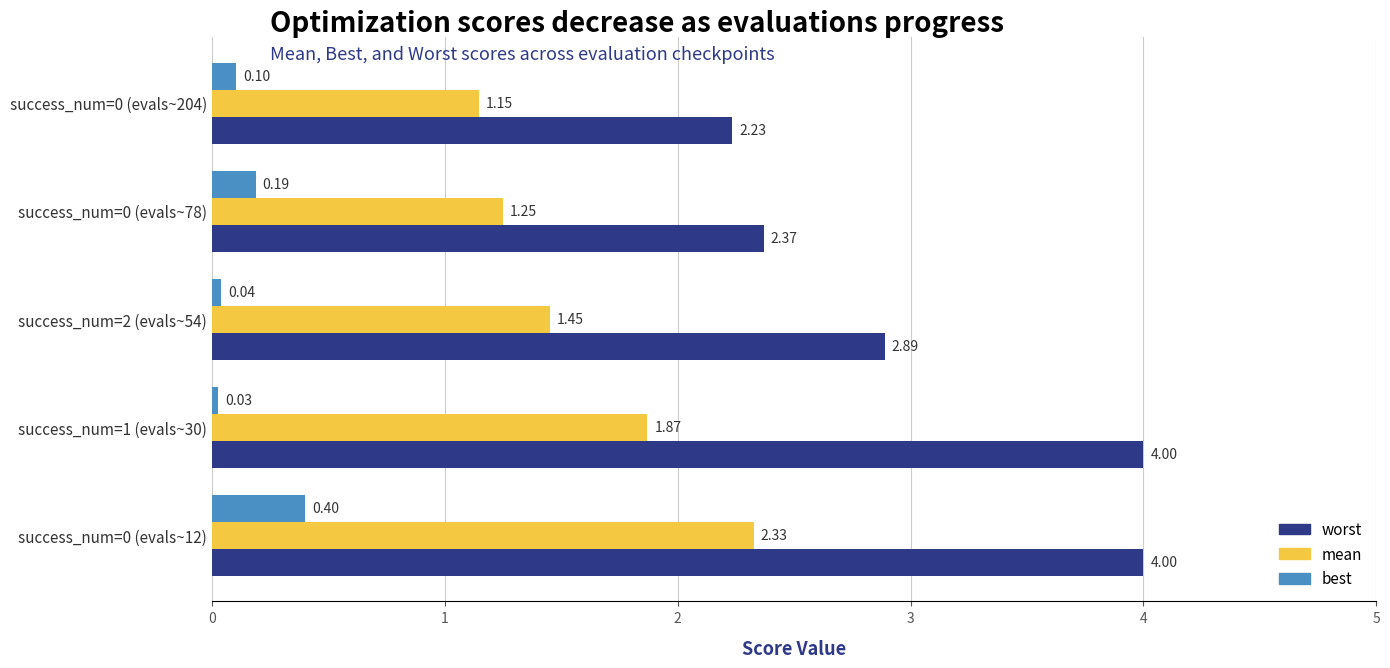

What is the sum of the best values at success_num=2 (evals~54) and success_num=0 (evals~12)?

0.4